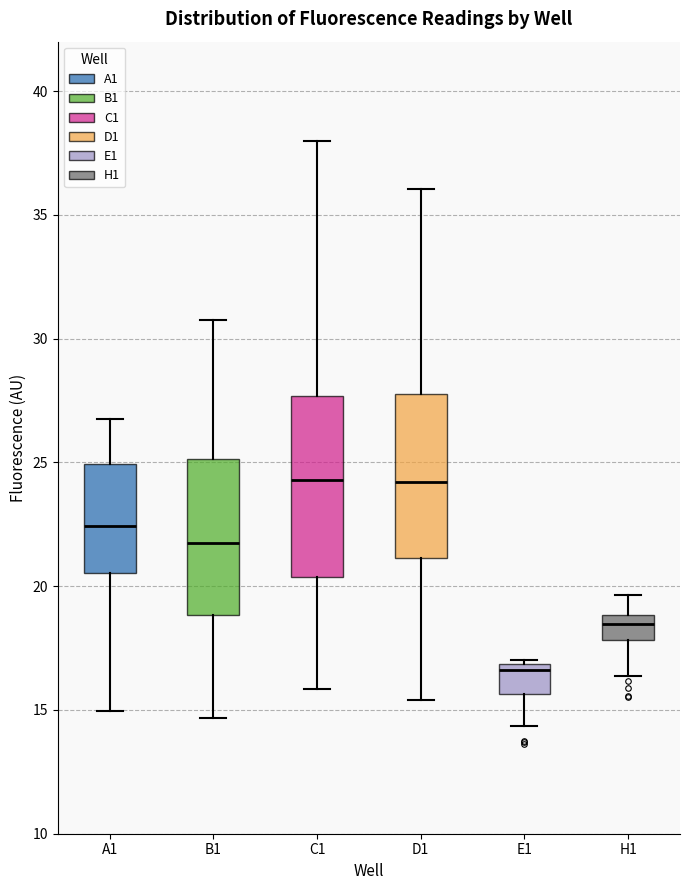

Which box is the tallest, from its lower edge to its upper edge?

C1